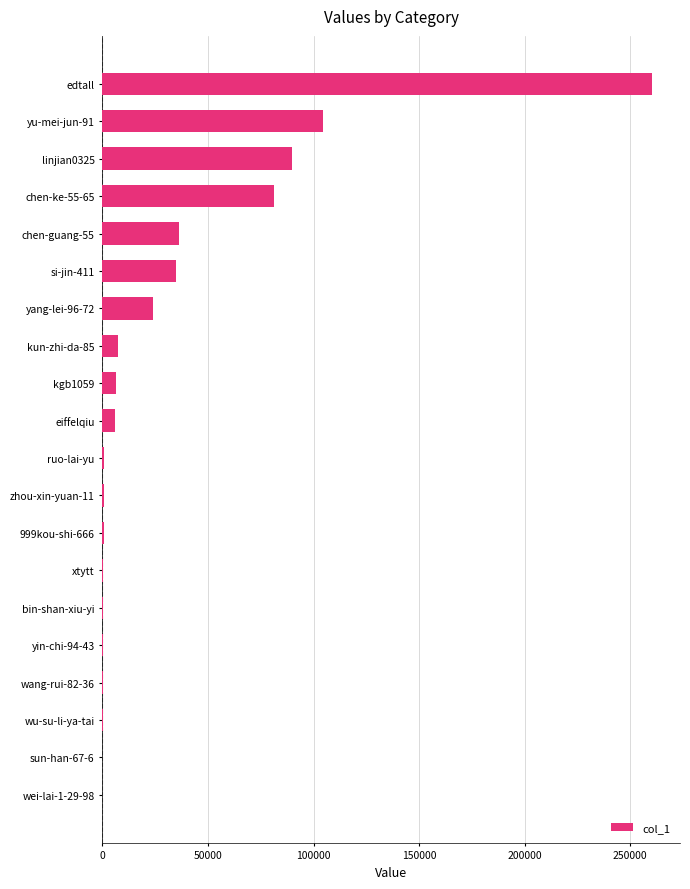

Is it true that the value at eiffelqiu is 5875?

True